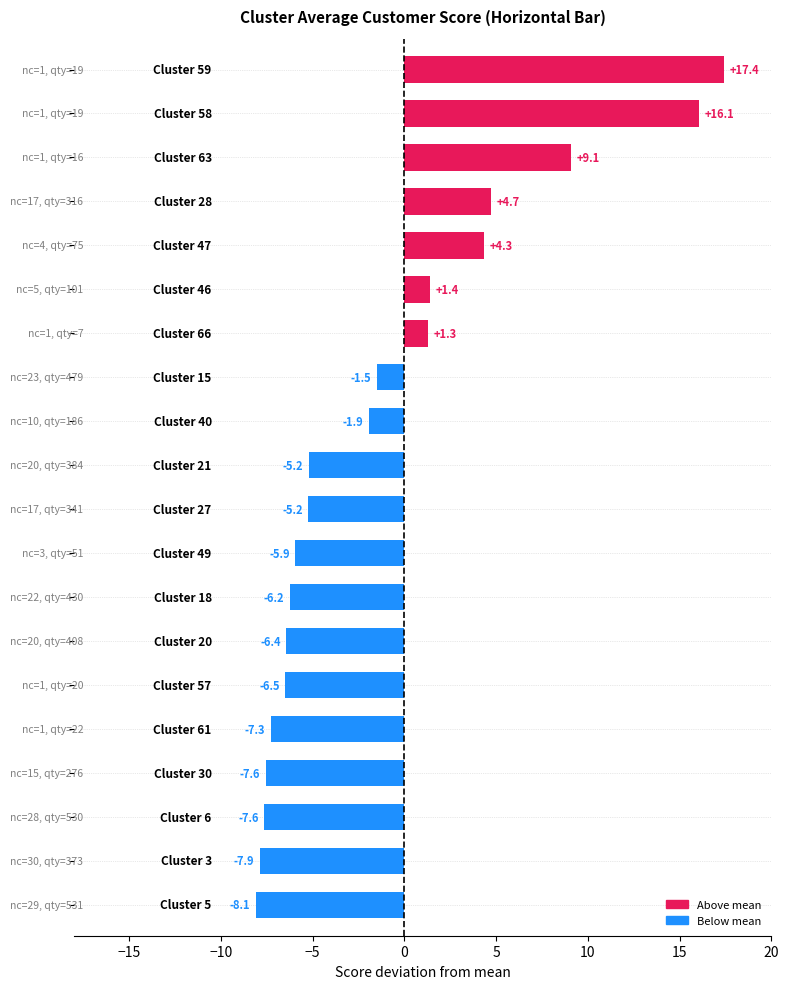

What is the greatest value displayed?

17.4